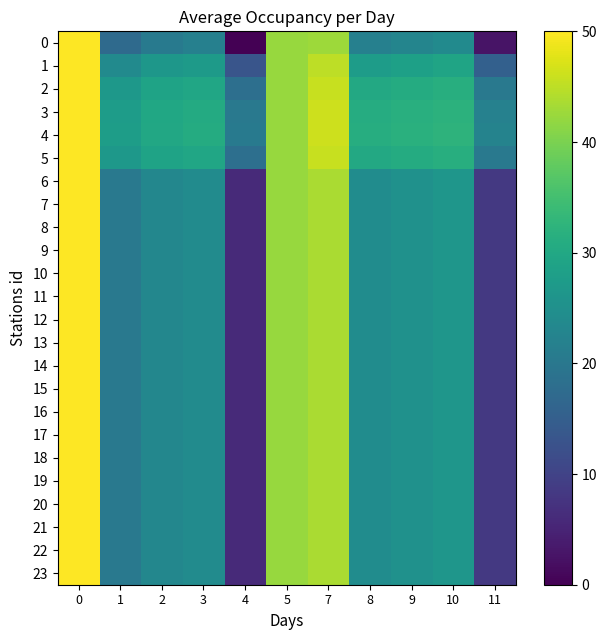

Which series has the largest total across all categories?

4